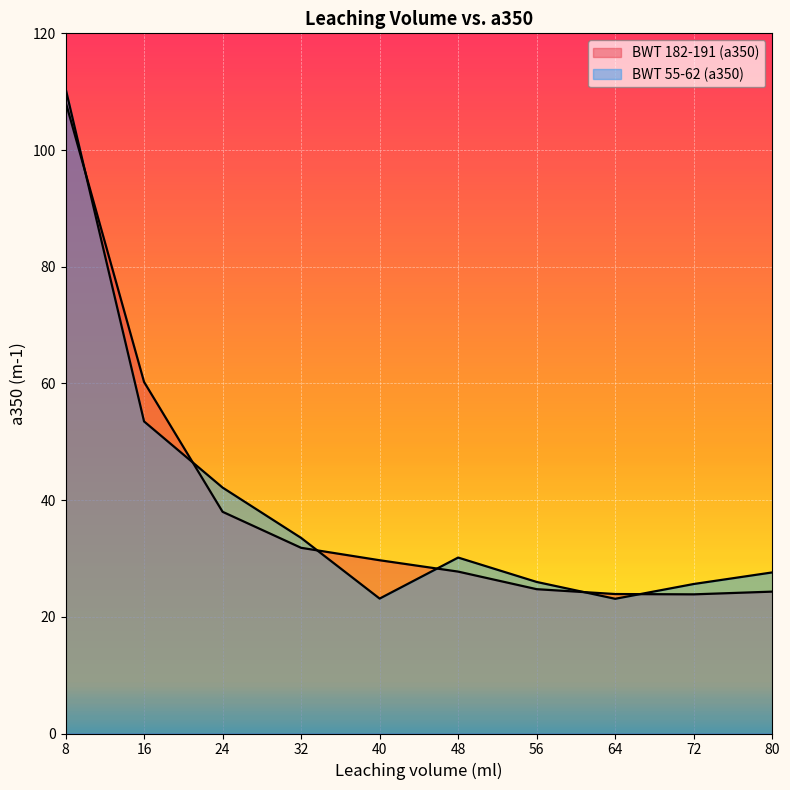

True or false: BWT 55-62 (a350) and BWT 182-191 (a350) cross at least once.

True